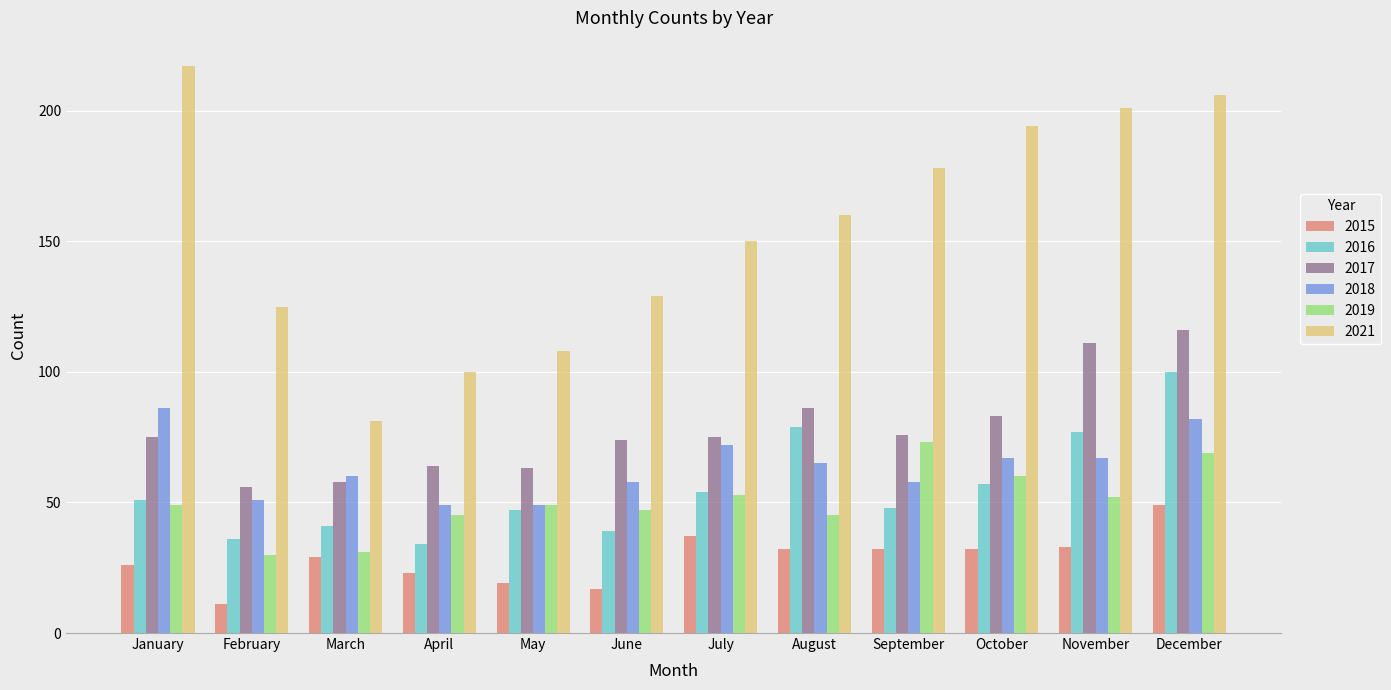

Rank the series by their maximum value, from lowest to highest.

2015, 2019, 2018, 2016, 2017, 2021